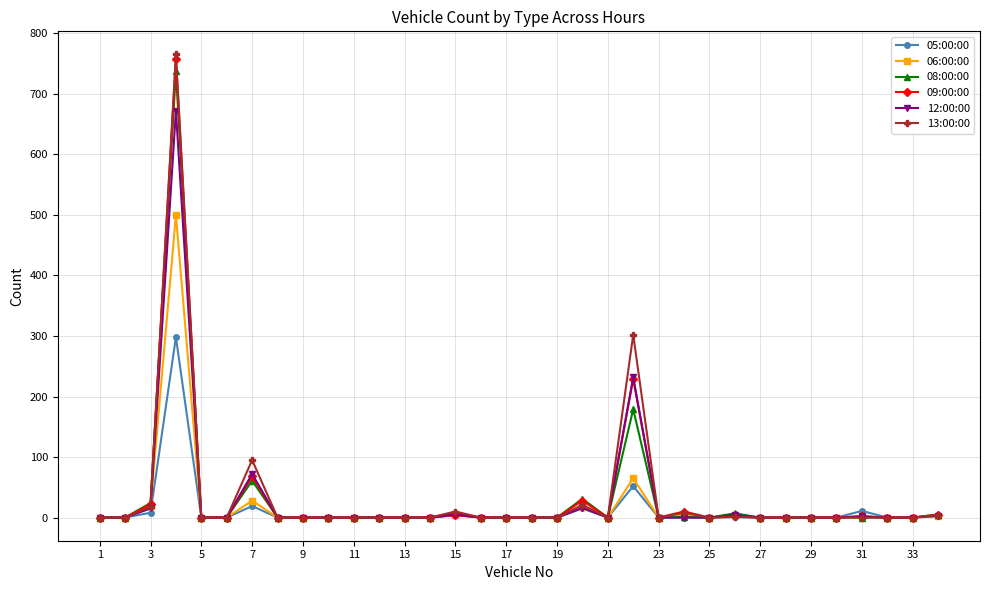

What is the greatest value displayed?

765